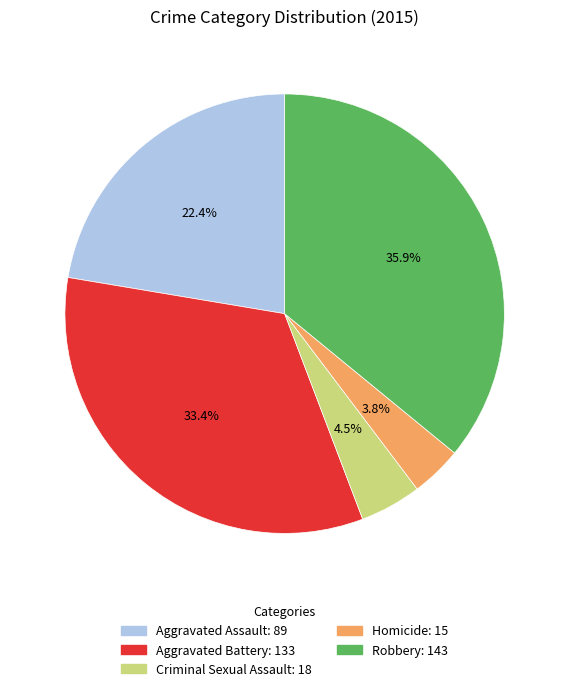

What portion of the pie excludes Aggravated Battery?

66.6%